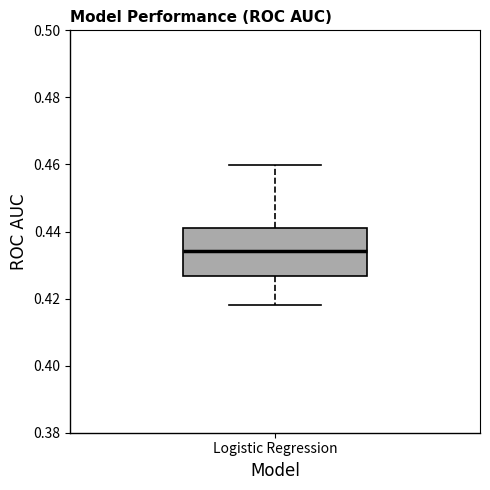

Where is the upper edge of the box for Logistic Regression on the y-axis? The values are not printed on the chart, so give them approximately, as read against the axis.

0.440